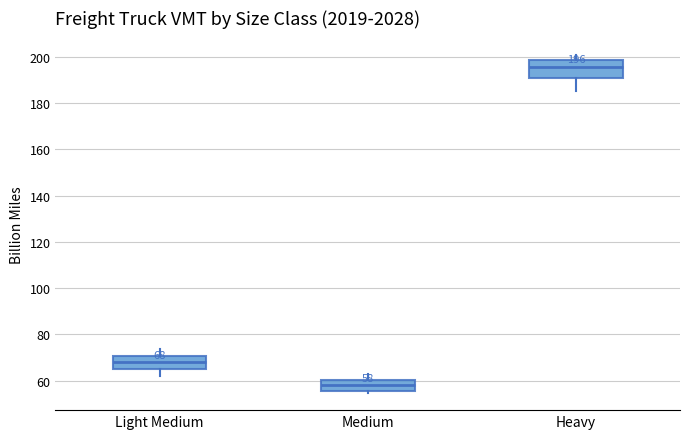

Which box has the highest median line?

Heavy